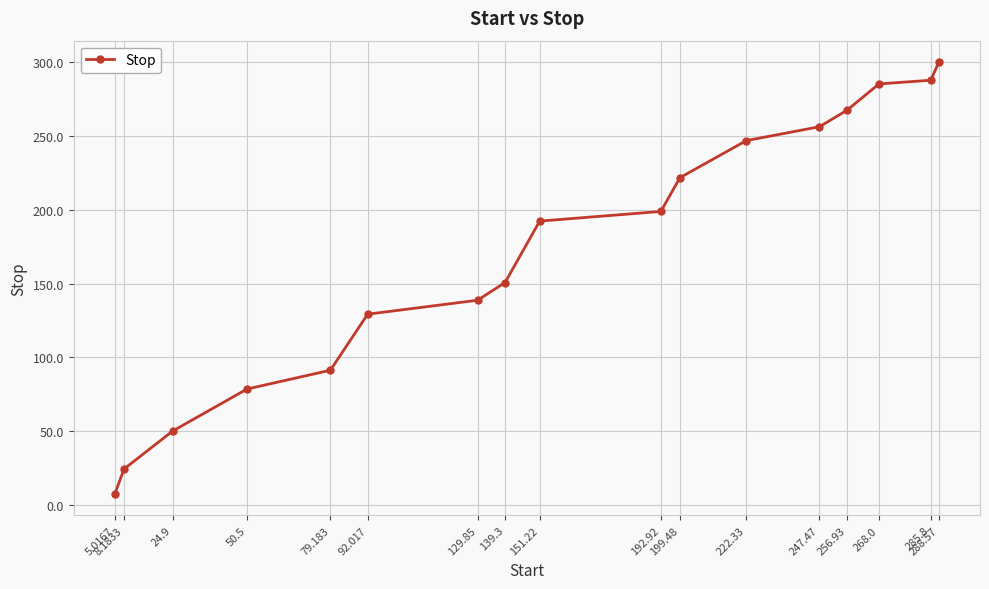

What is the difference between the values at 8.1833 and 151.22?

168.0